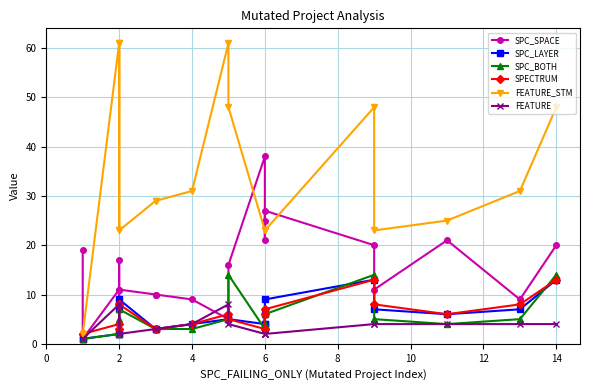

True or false: SPC_LAYER and SPC_SPACE intersect in this chart.

False